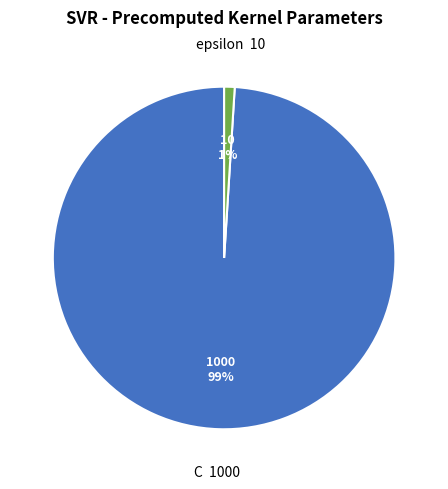

Is there a majority slice in this chart?

Yes